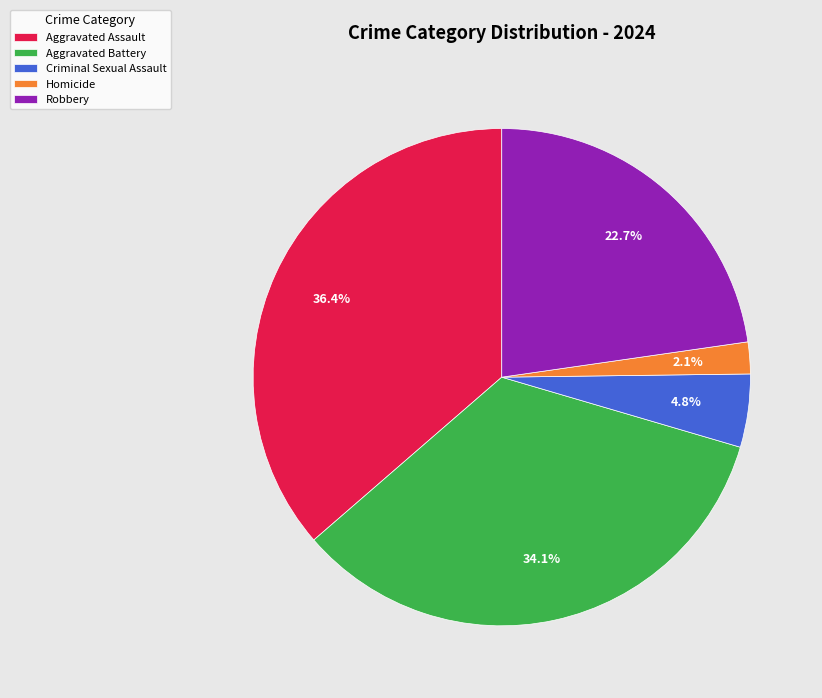

The Aggravated Battery slice represents 26% of the pie. True or false?

False